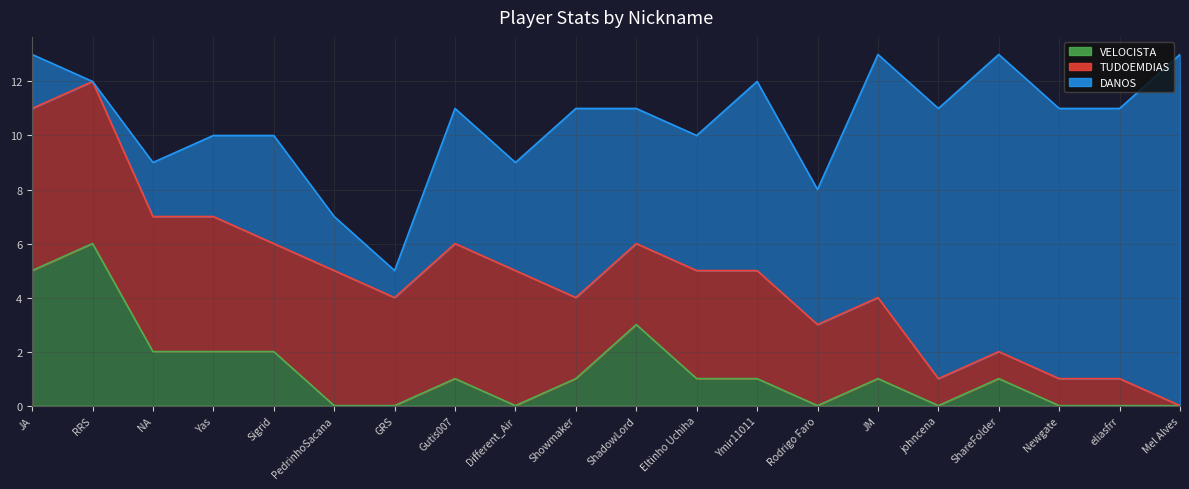

What is the spread (max minus min) of values at Gutis007?

4